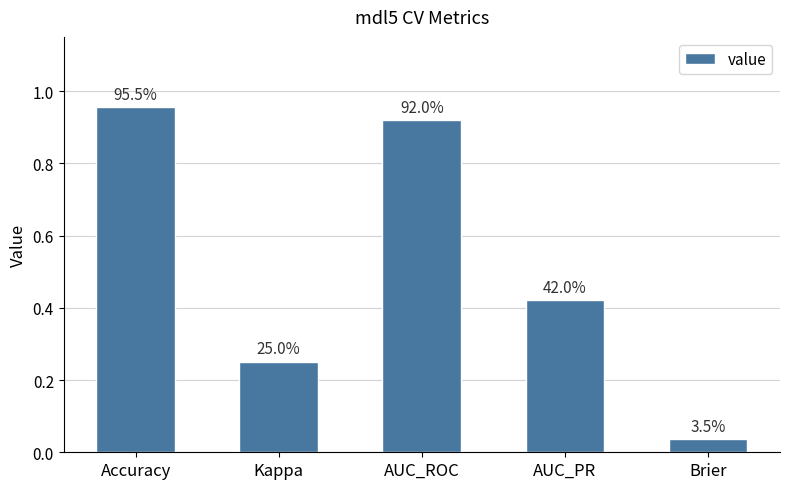

Reading right to left, extract all data points from this chart.

Brier=0.0	AUC_PR=0.4	AUC_ROC=0.9	Kappa=0.3	Accuracy=1.0